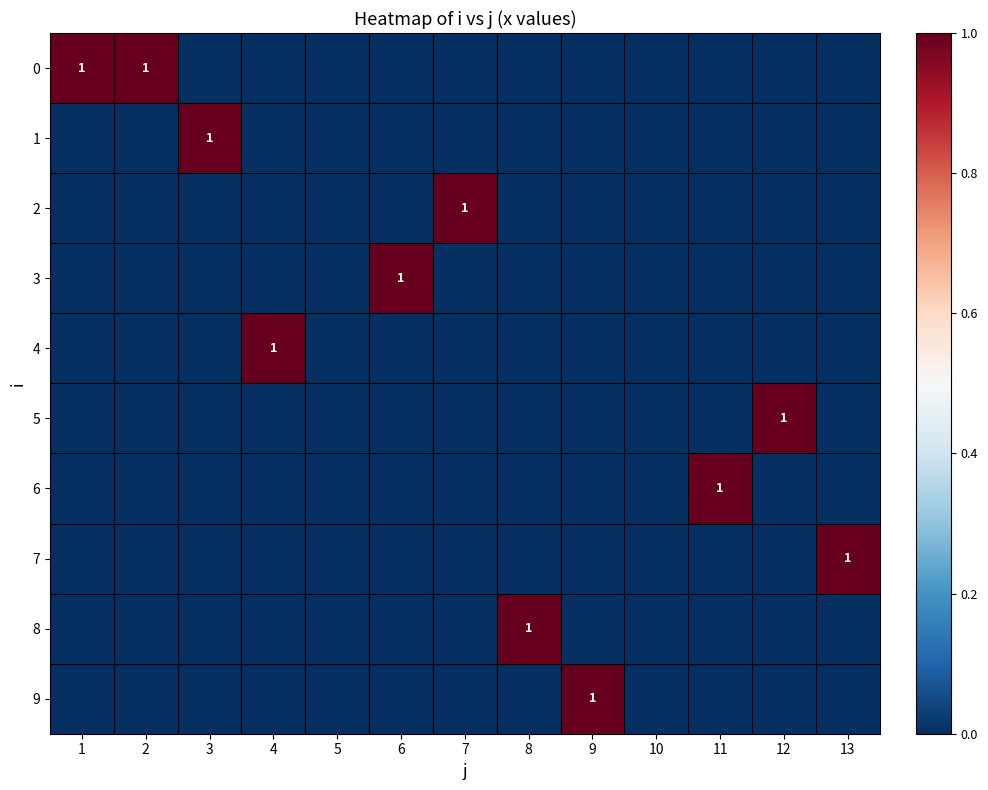

What is the spread (max minus min) of values at 13?

1